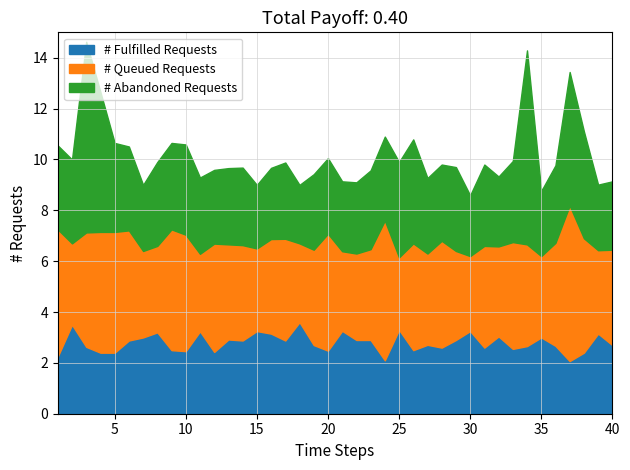

In # Queued Requests, how many points are higher than both neighbors (excluding endpoints)?

11